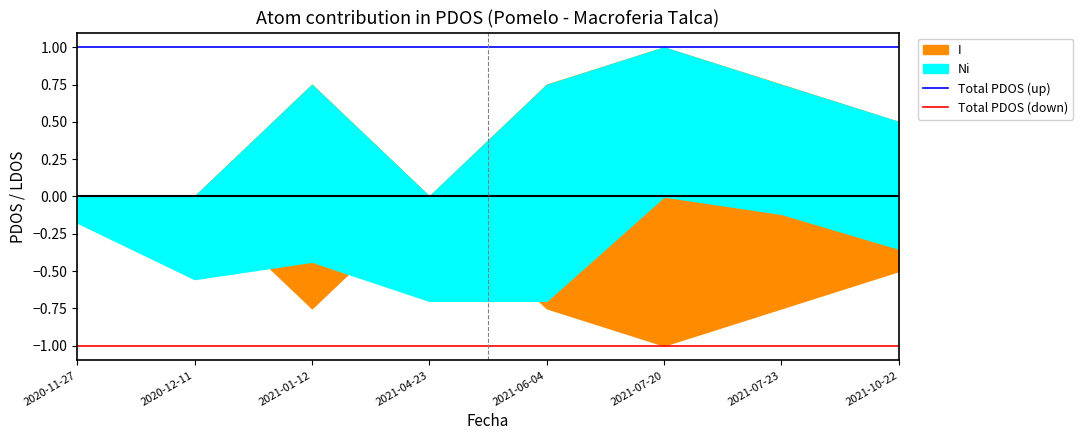

How many distinct data groups are displayed?

2